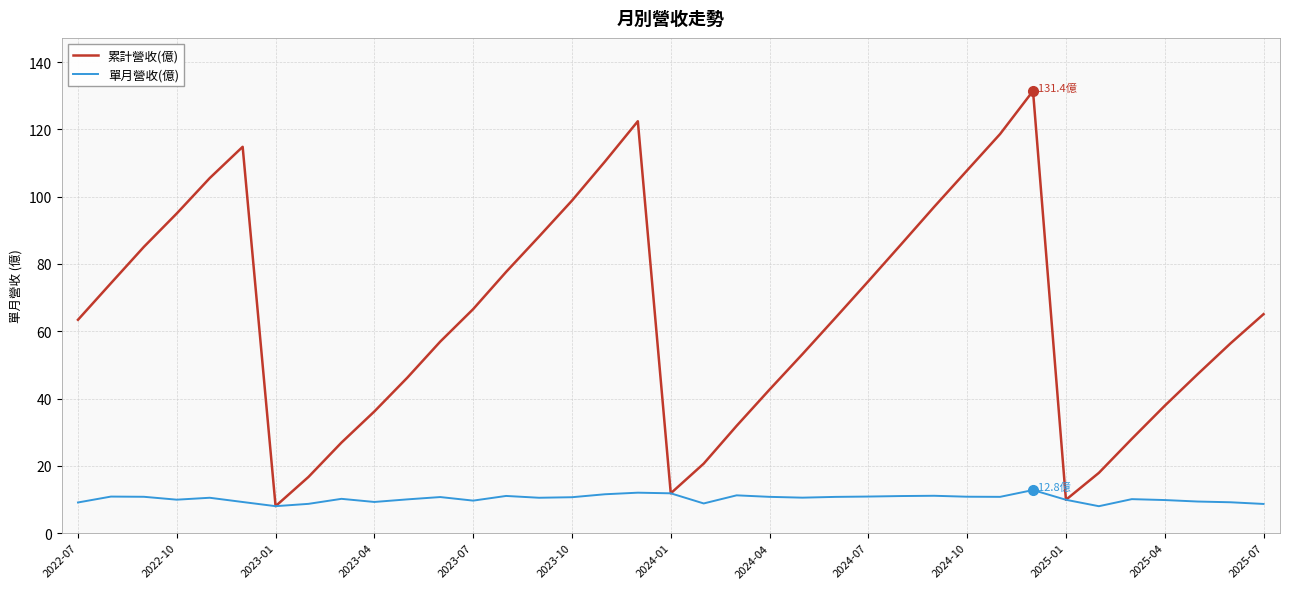

List the series in order of their overall mean, highest first.

累計營收(億), 單月營收(億)